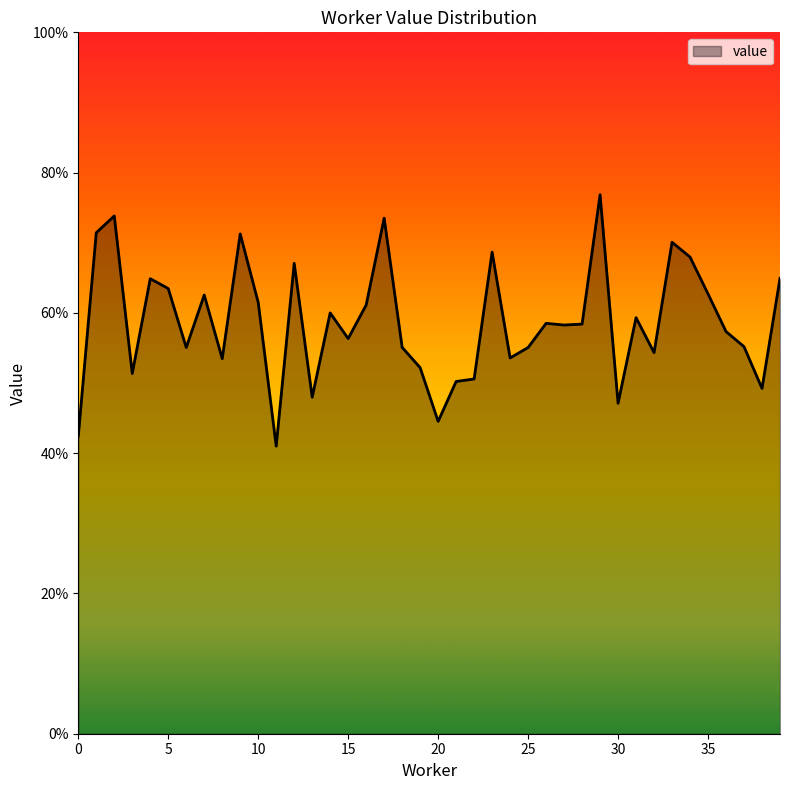

How many points are higher than both their immediate neighbors (excluding endpoints)?

12